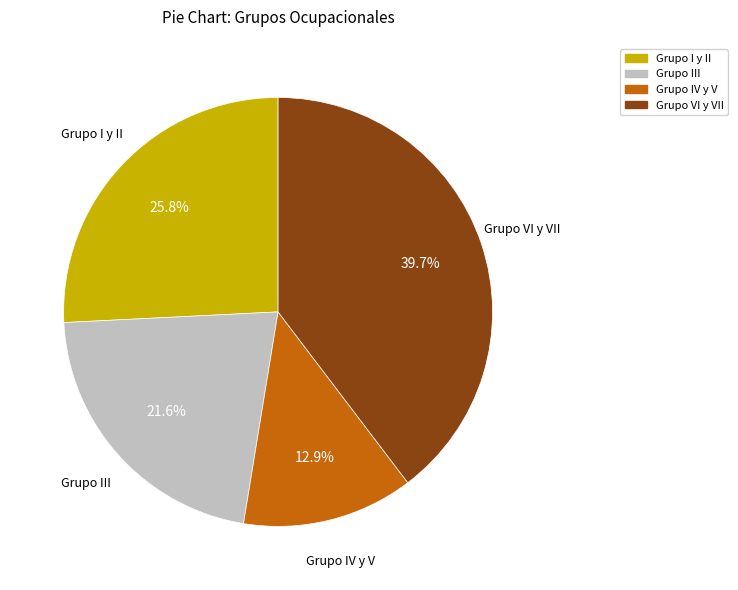

How many slices are in this pie chart?

4